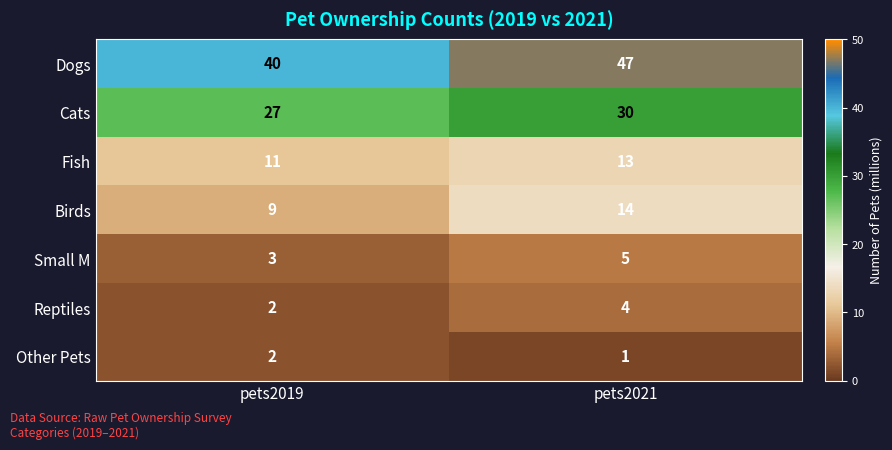

Which series has the largest total across all categories?

Dogs